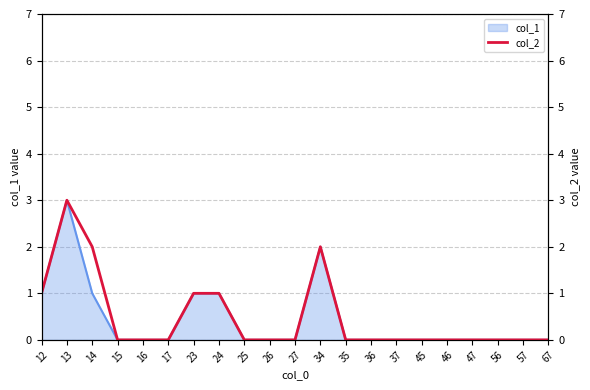

Which label corresponds to the largest value in the chart?

13